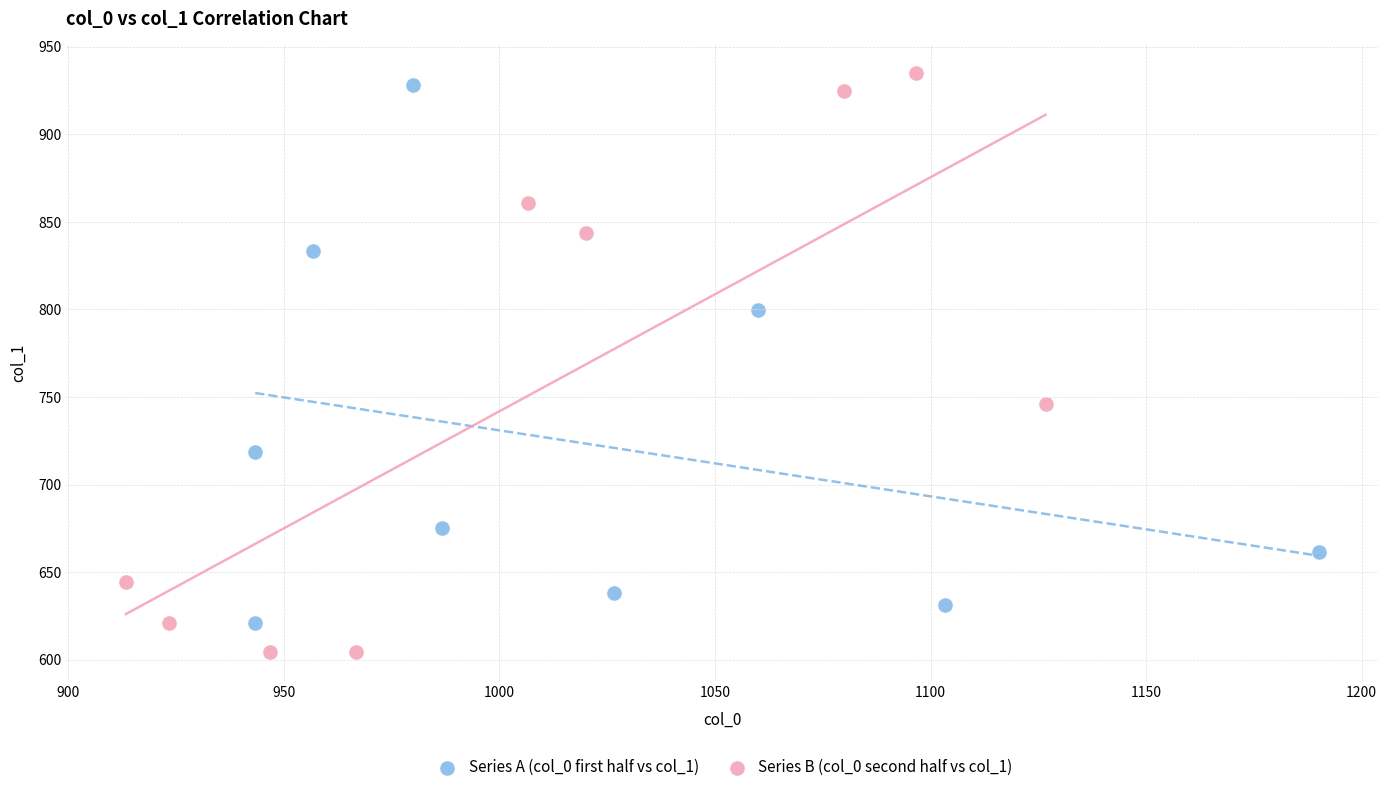

Which series reaches the minimum Y coordinate?

Series B (col_0 second half vs col_1)